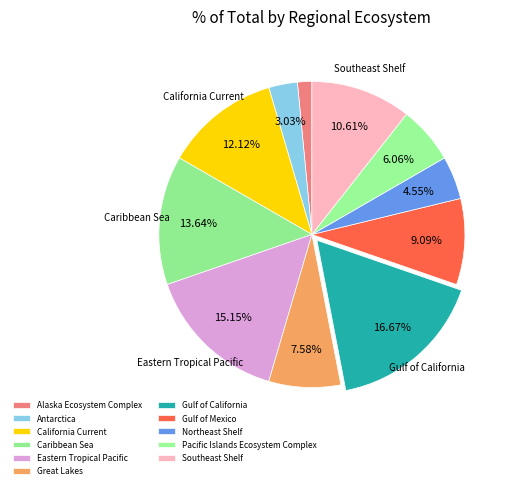

Does Southeast Shelf represent more than half of the total?

No